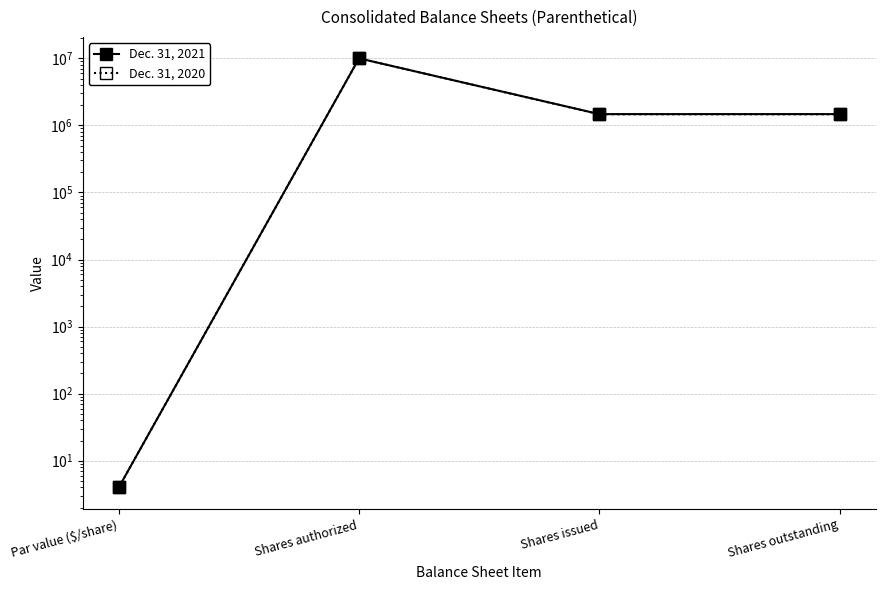

What position from the right is Shares outstanding?

1